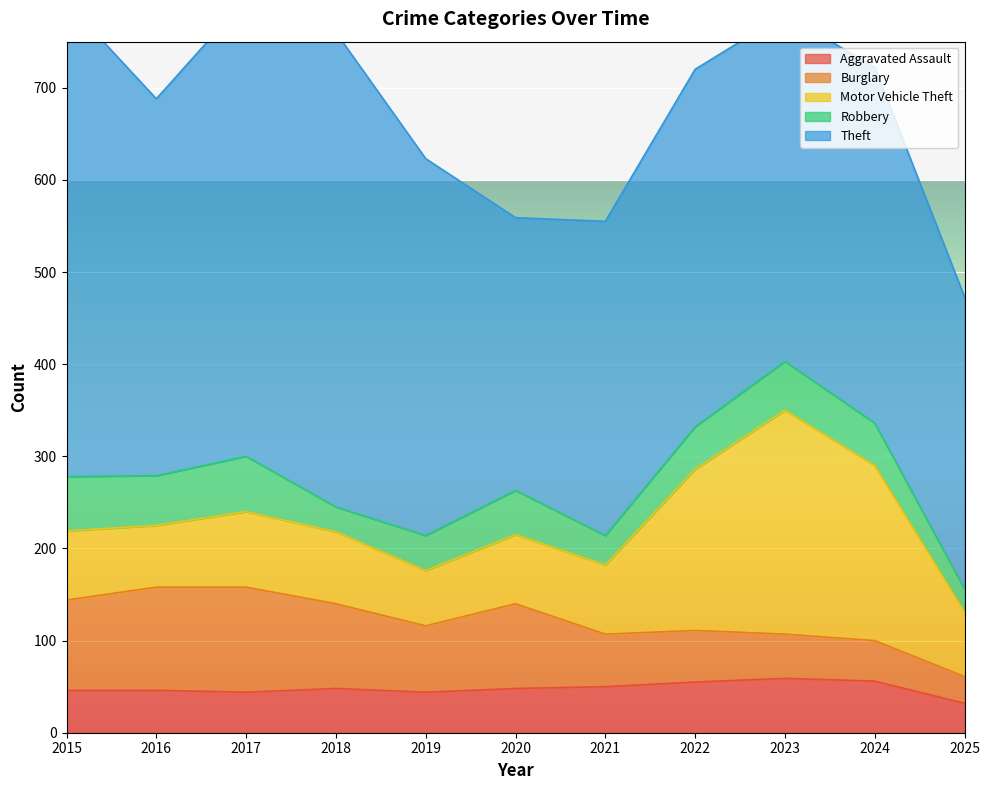

What is the smallest value displayed?

25